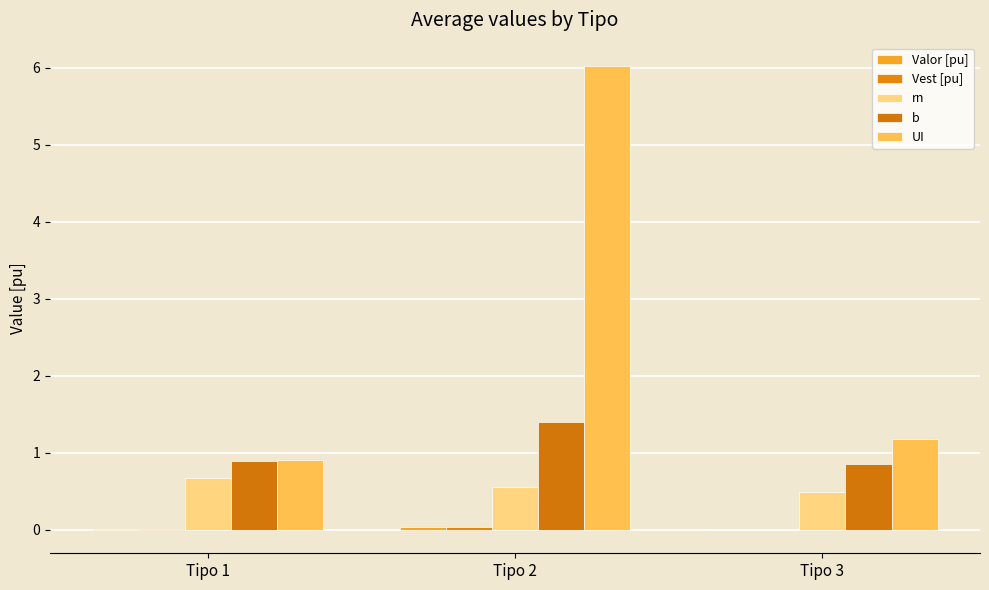

Reading left to right, extract all data points from this chart.

Valor [pu]: Tipo 1=0.0	Tipo 2=0.0	Tipo 3=-0.0
Vest [pu]: Tipo 1=0.0	Tipo 2=0.0	Tipo 3=-0.0
rn: Tipo 1=0.7	Tipo 2=0.6	Tipo 3=0.5
b: Tipo 1=0.9	Tipo 2=1.4	Tipo 3=0.8
UI: Tipo 1=0.9	Tipo 2=6.0	Tipo 3=1.2